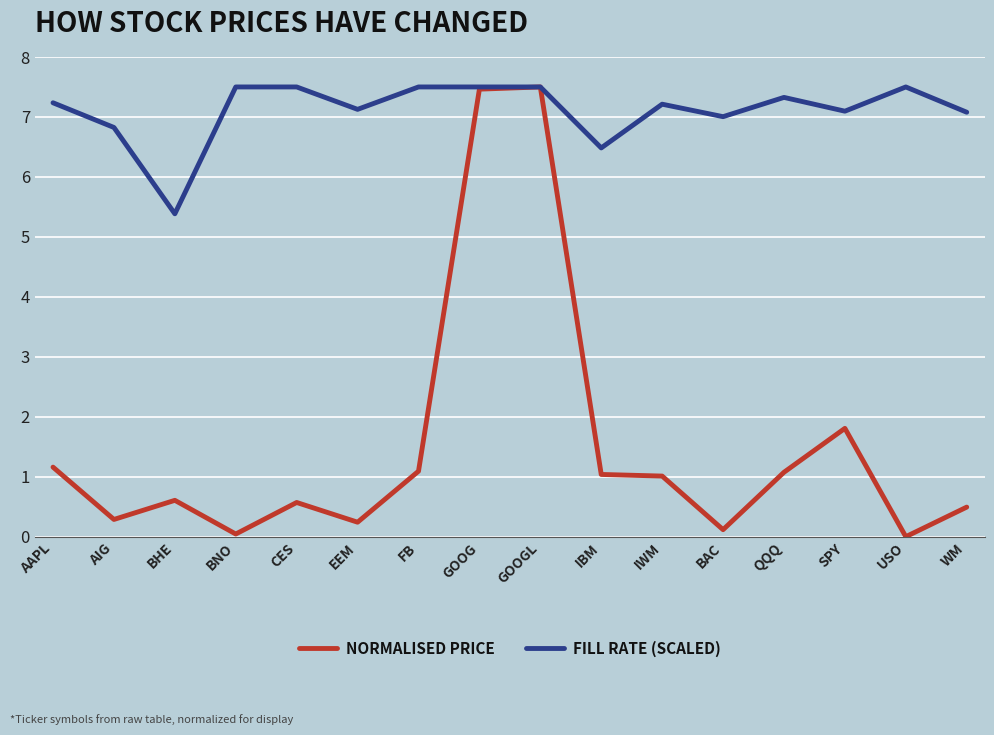

Is the value of NORMALISED PRICE at GOOG greater than the value of FILL RATE (SCALED) at IWM?

Yes